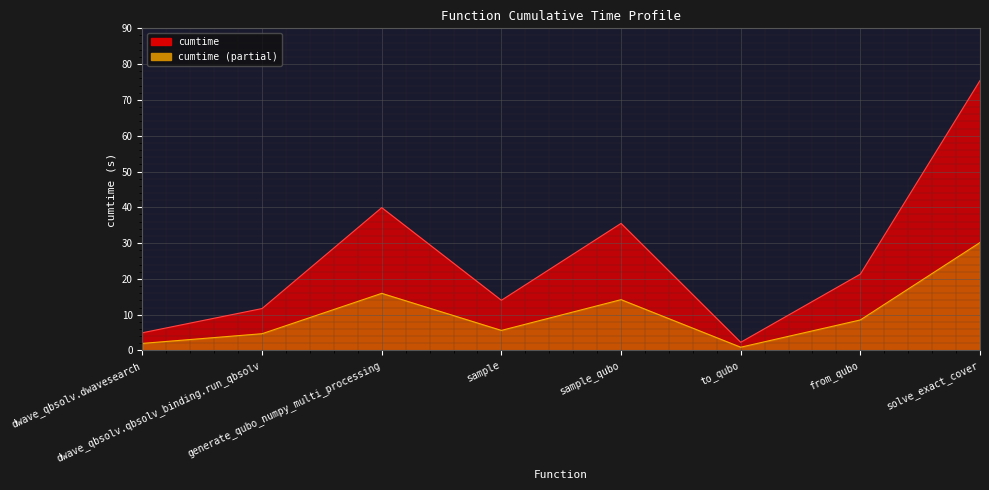

At which label does partial_line reach its peak?

solve_exact_cover